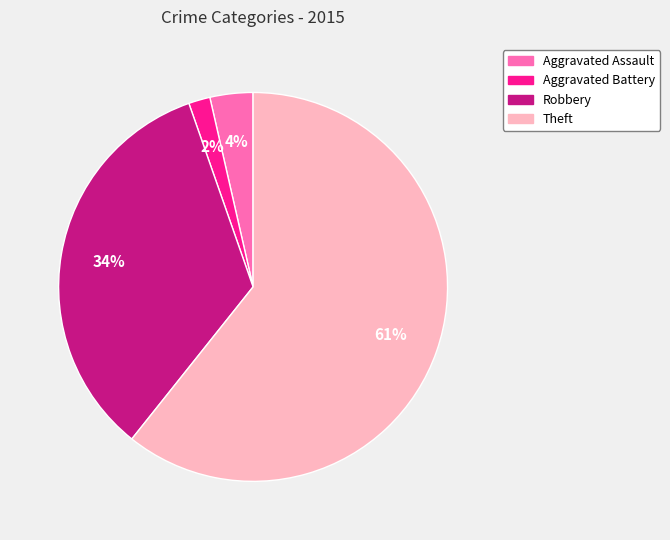

To the nearest percent, what portion does Robbery represent?

34%